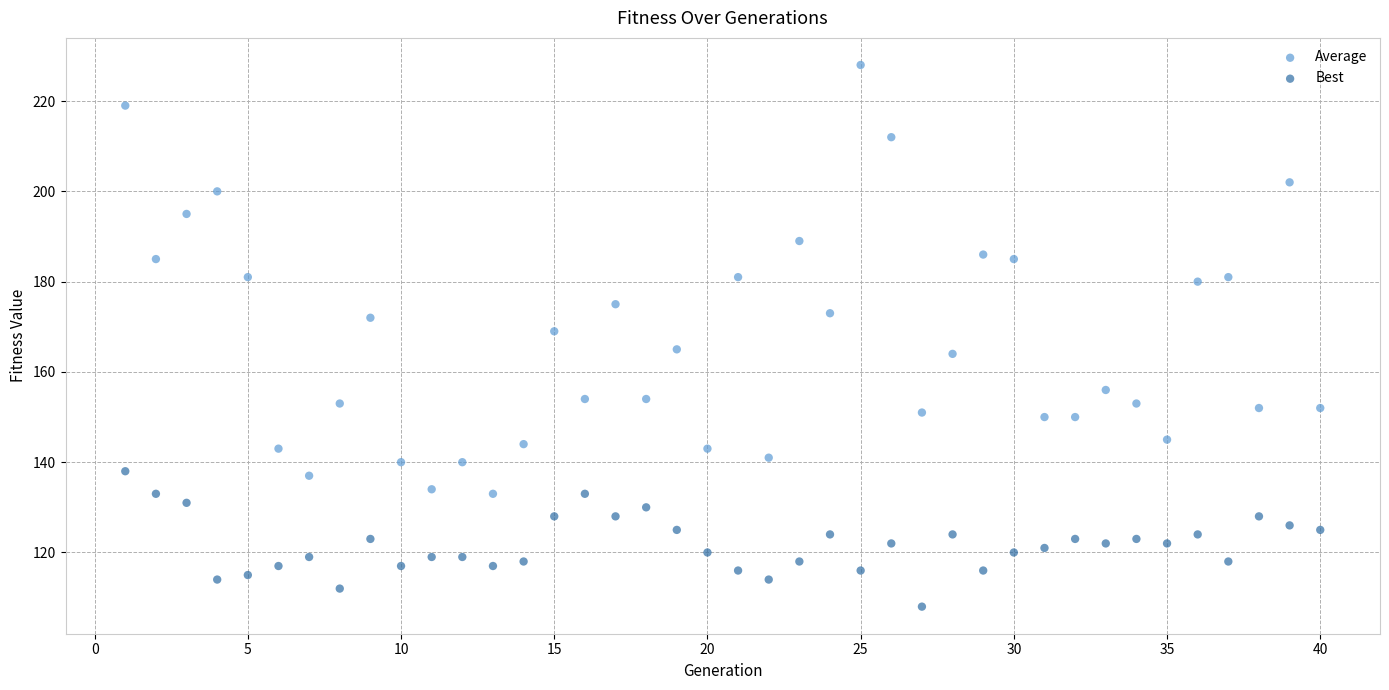

Which series has the widest spread of Y values?

Average